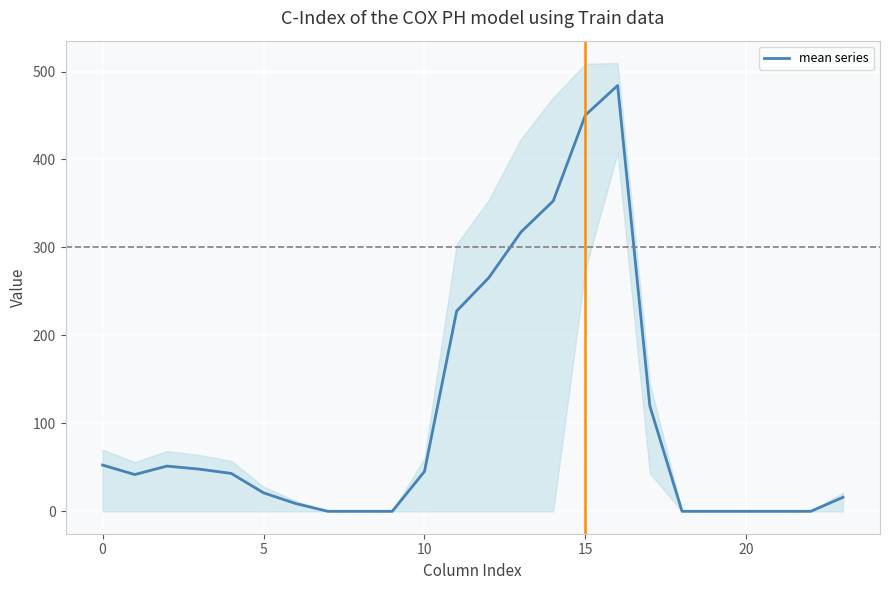

Which category has the highest value across all series?

16